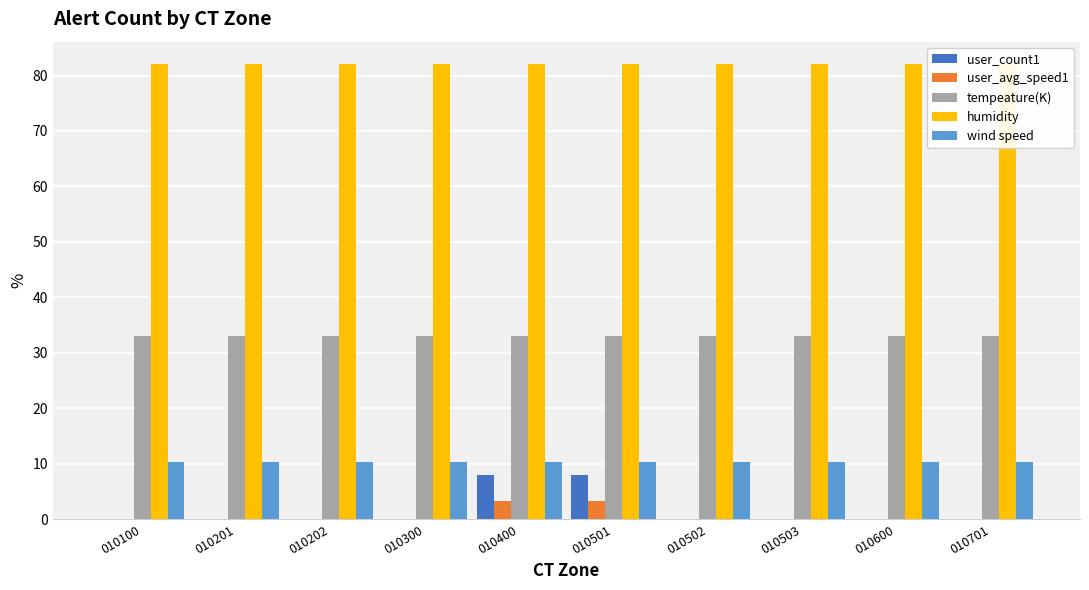

At which category does the chart reach its minimum across all series?

010100